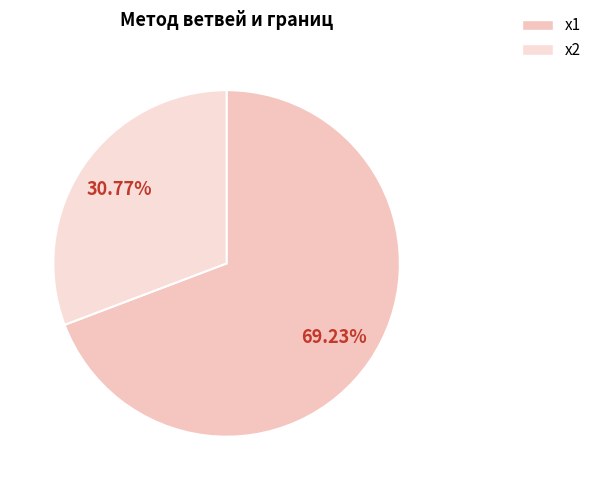

Rank the categories by value from highest to lowest.

x1, x2